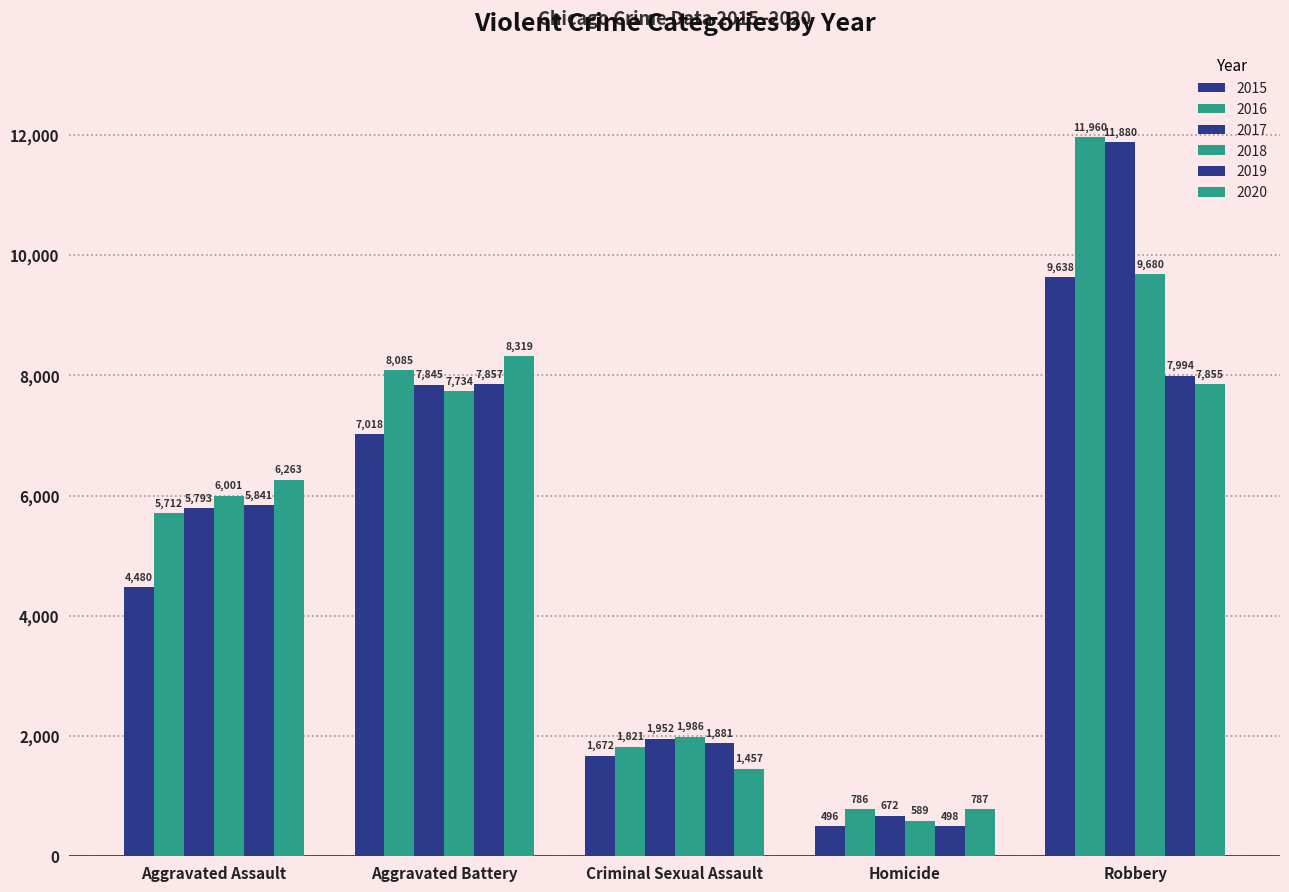

How many bars are there in each group?

6